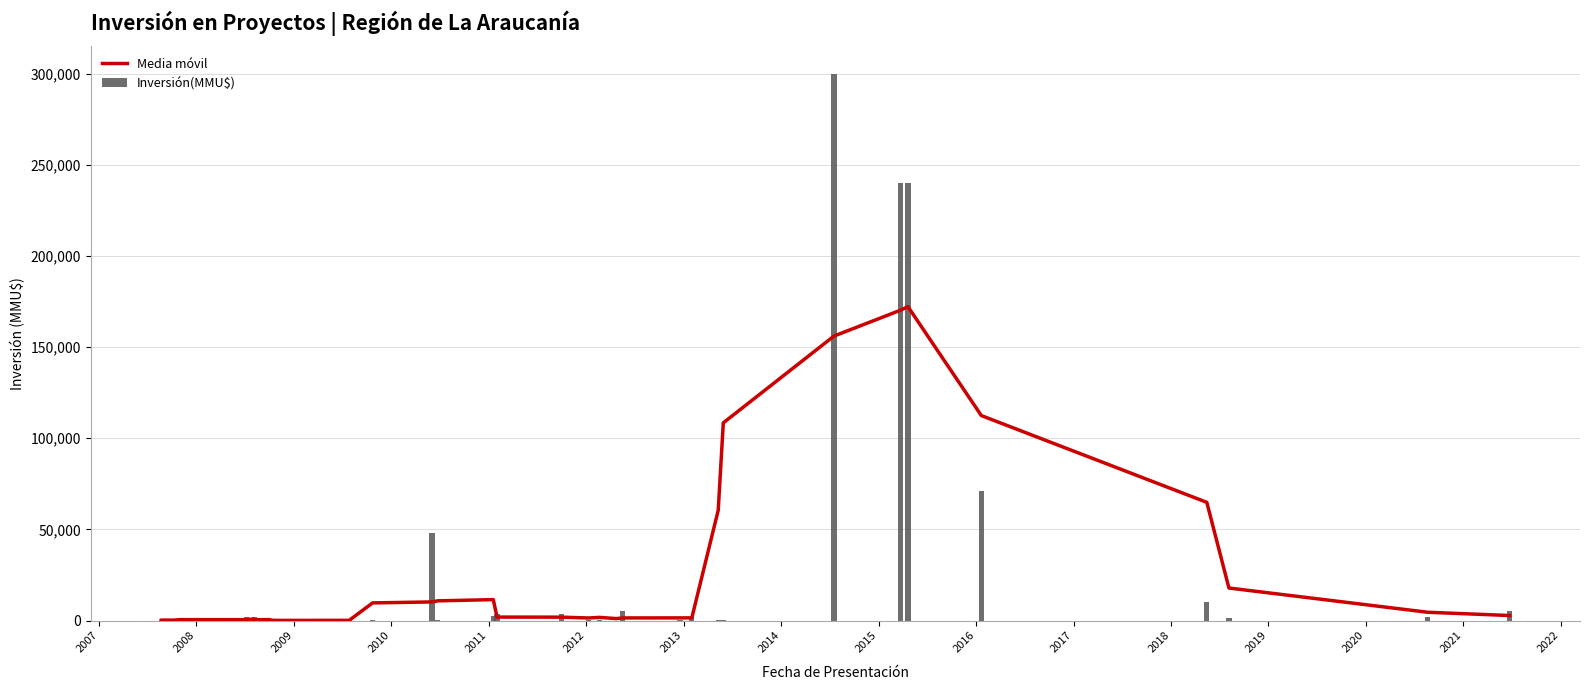

At how many categories does at least one series exceed 76574?

5